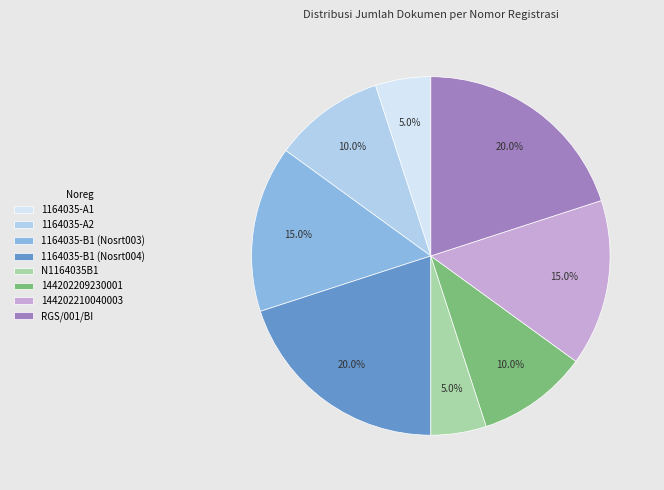

To the nearest percent, what percentage of the pie is 1164035-B1 (Nosrt004)?

20%